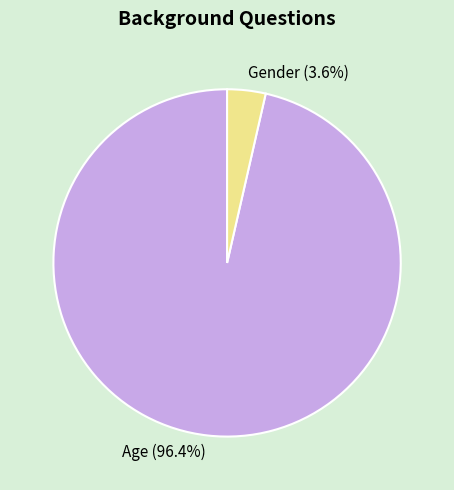

Count the number of slices in the pie.

2